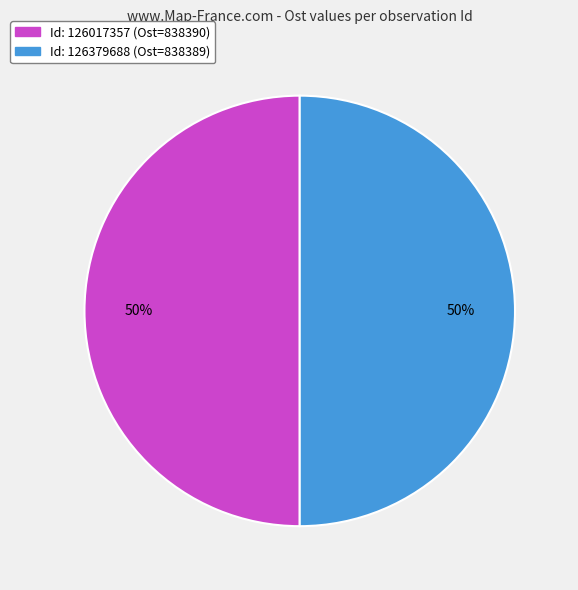

To the nearest percent, what is the average slice percentage?

50%